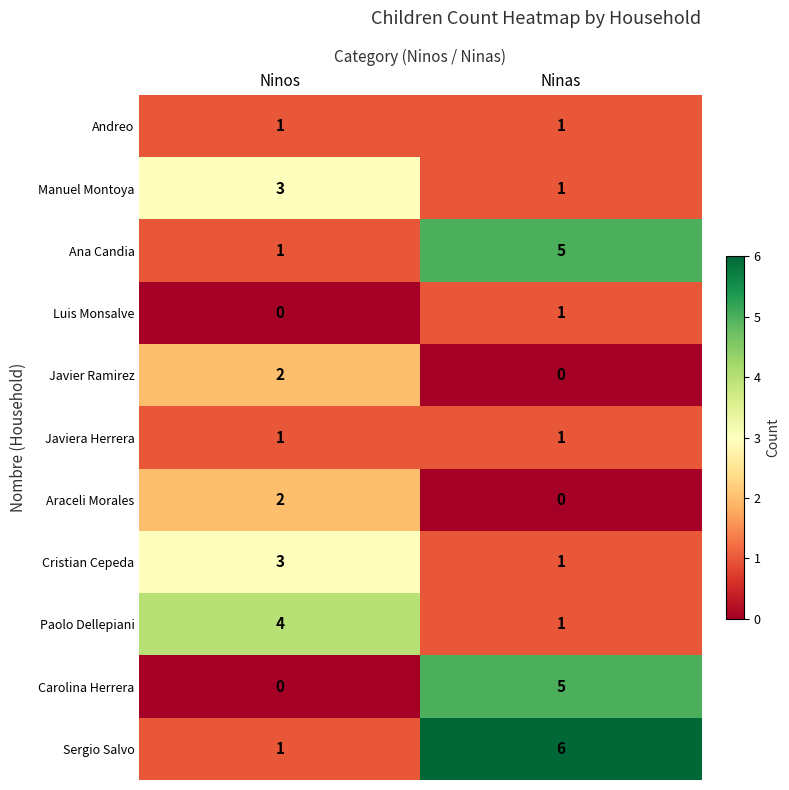

Reading left to right, transcribe all the data shown in this chart.

Andreo: Ninos=1	Ninas=1
Manuel Montoya: Ninos=3	Ninas=1
Ana Candia: Ninos=1	Ninas=5
Luis Monsalve: Ninos=0	Ninas=1
Javier Ramirez: Ninos=2	Ninas=0
Javiera Herrera: Ninos=1	Ninas=1
Araceli Morales: Ninos=2	Ninas=0
Cristian Cepeda: Ninos=3	Ninas=1
Paolo Dellepiani: Ninos=4	Ninas=1
Carolina Herrera: Ninos=0	Ninas=5
Sergio Salvo: Ninos=1	Ninas=6